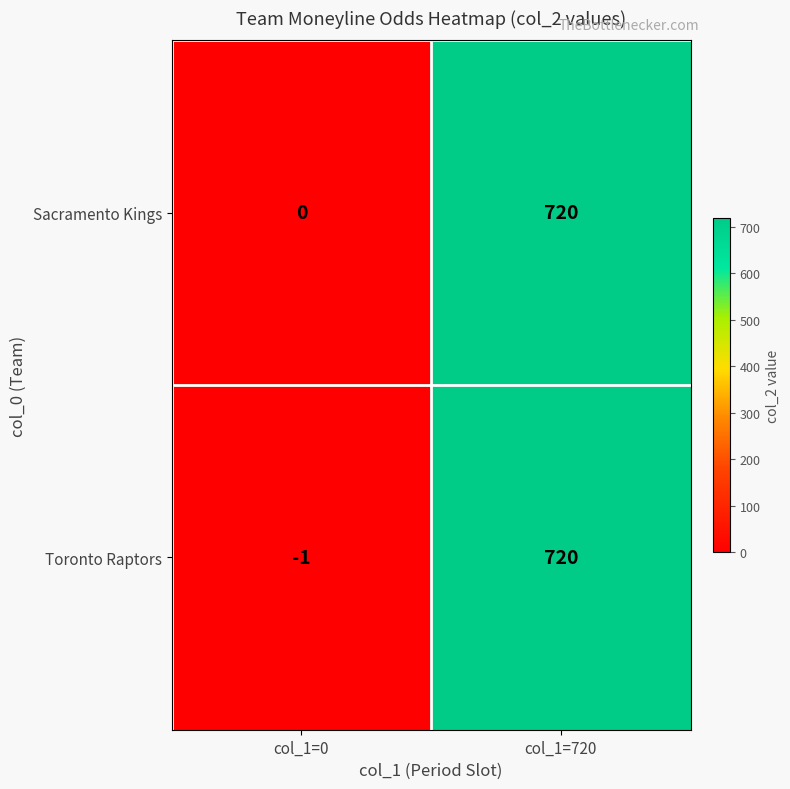

Which series has the largest total across all categories?

Sacramento Kings